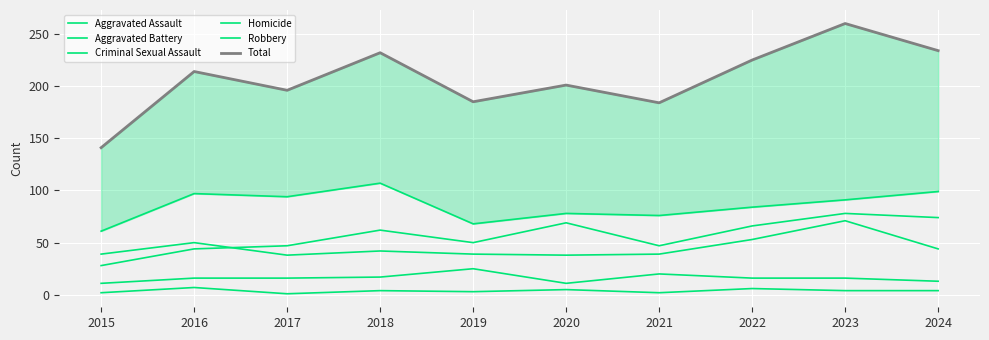

How many interior local valleys does the Robbery series have?

3